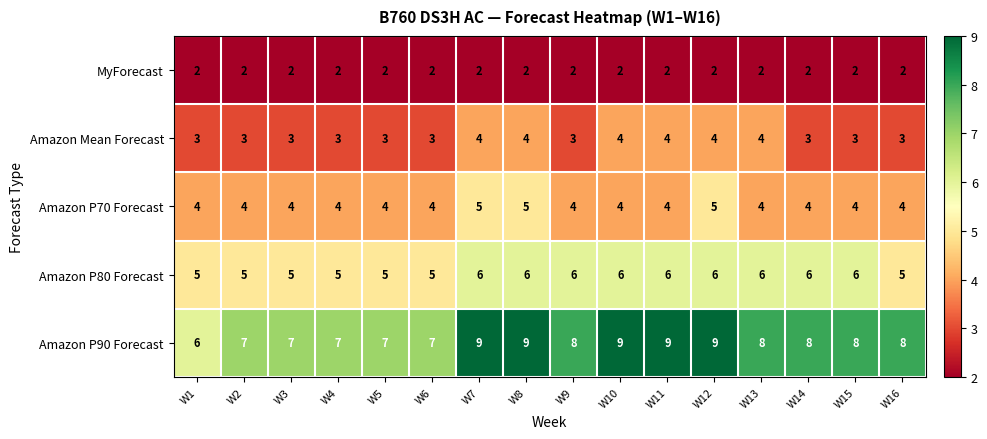

How many categories are shown in the chart?

16